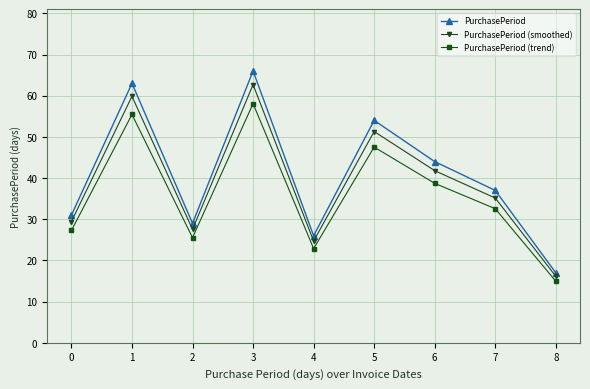

What is the spread (max minus min) of values at 6?

5.3